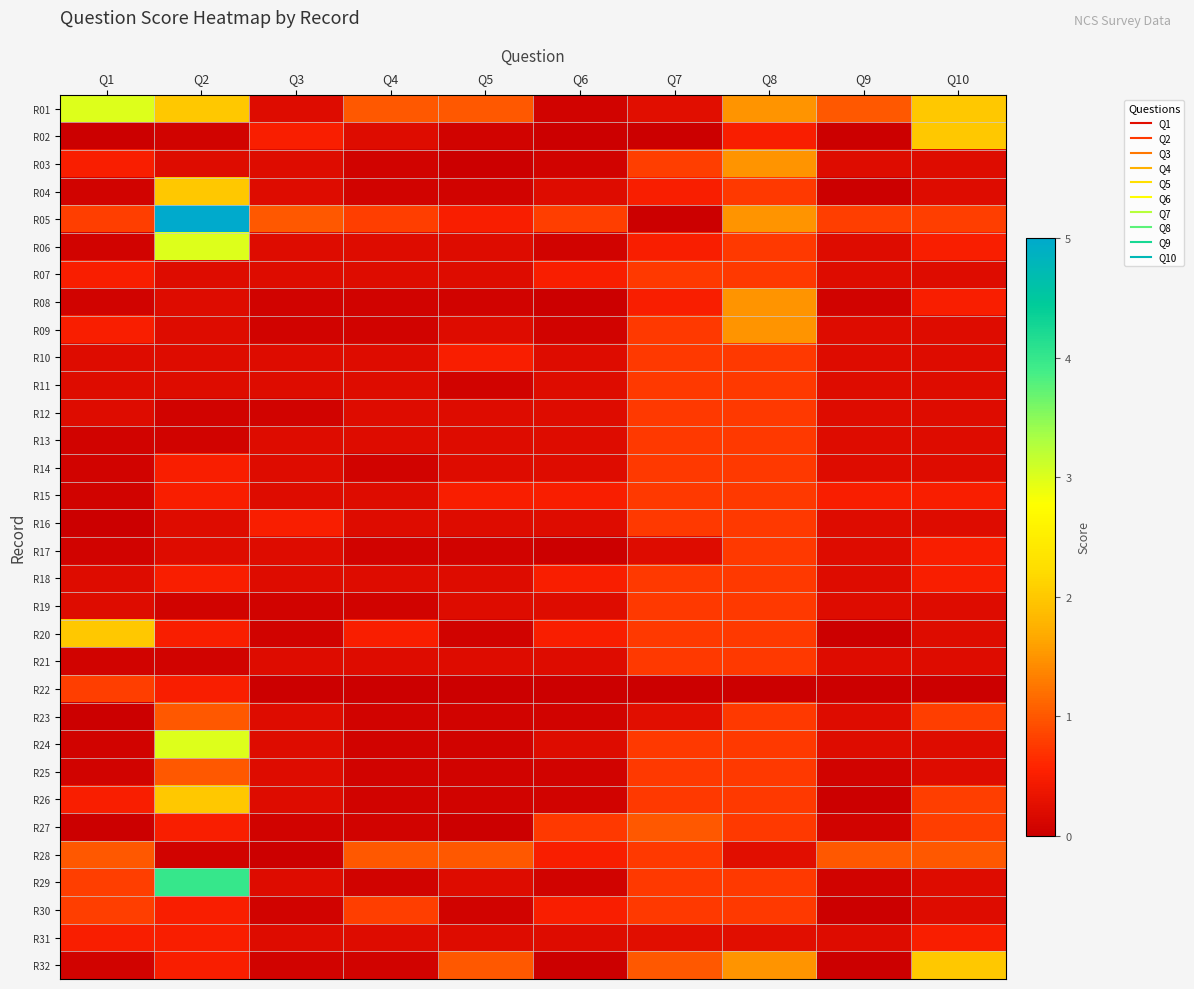

List the series in order of their peak value, highest first.

R05, R29, R01, R06, R24, R02, R04, R20, R26, R32, R03, R08, R09, R23, R25, R27, R28, R22, R30, R07, R10, R11, R12, R13, R14, R15, R16, R17, R18, R19, R21, R31